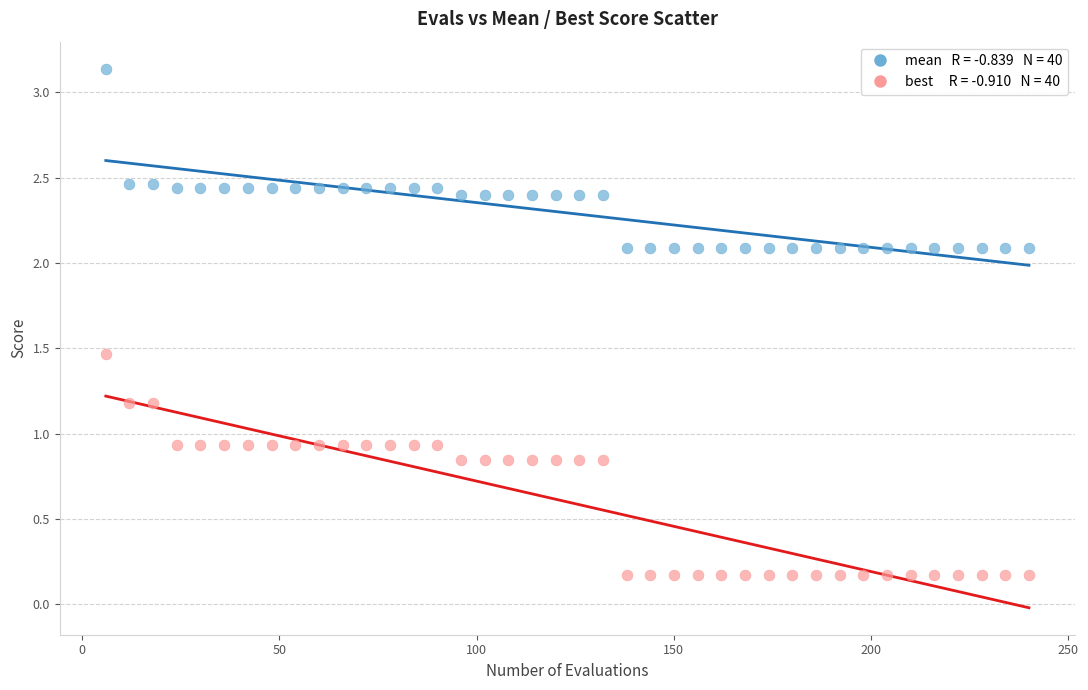

Across all data points, what is the range of X values (max minus min)?

234.0